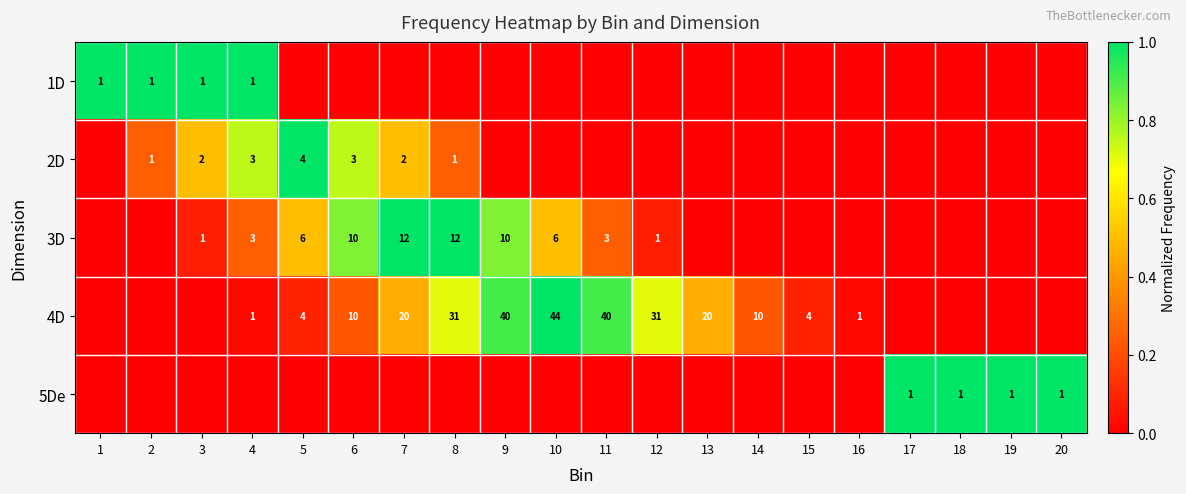

Is it true that 5De equals 2 at 18?

False